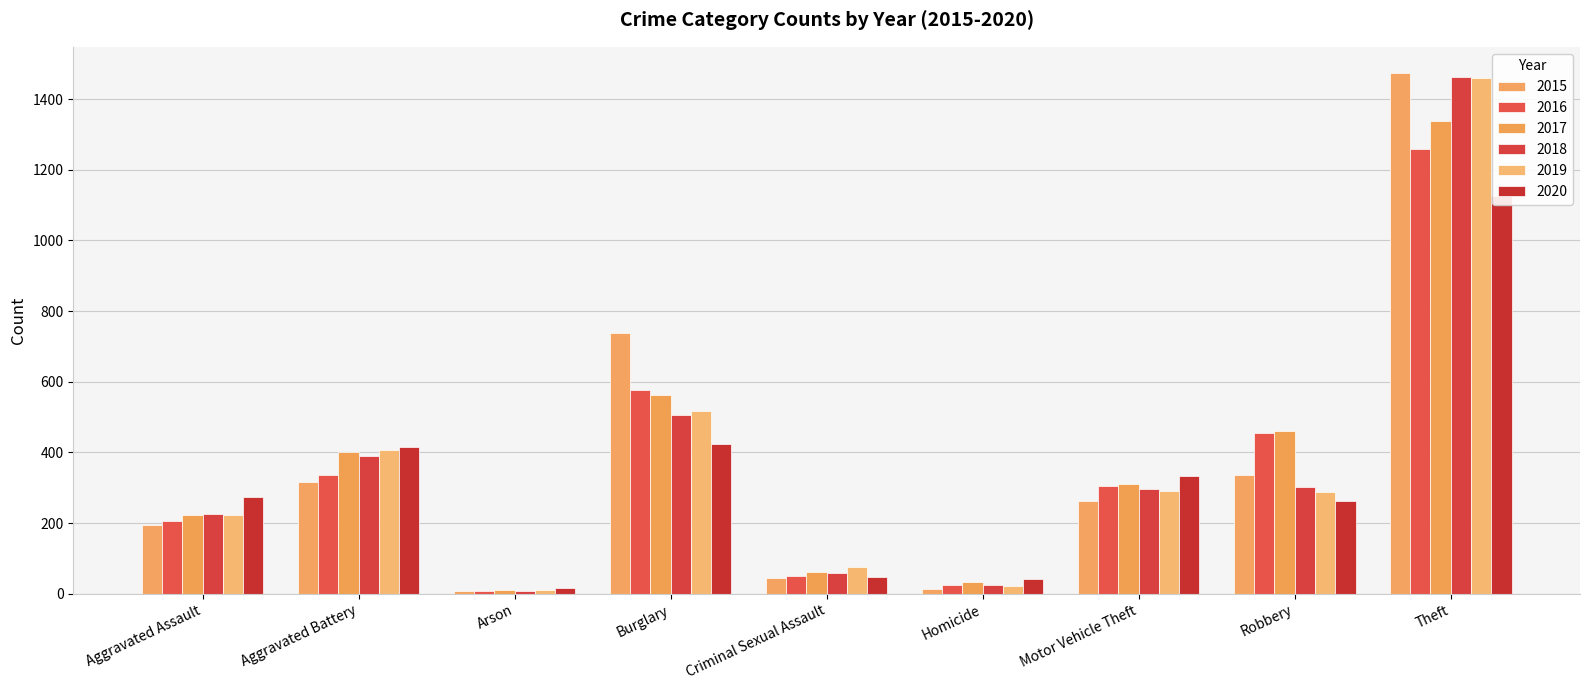

What is the maximum value shown in the chart?

1474